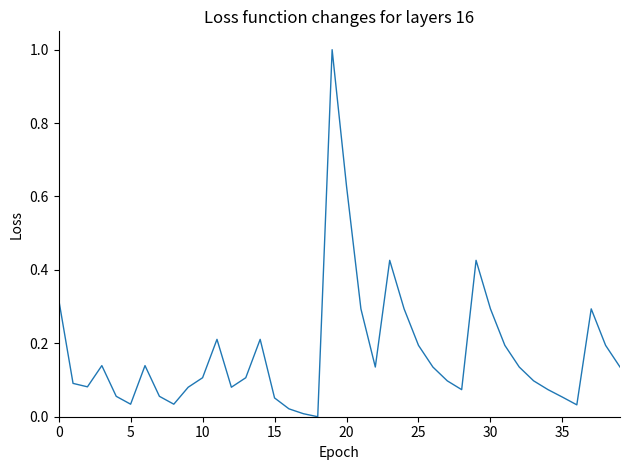

What is the maximum value shown in the chart?

1.0